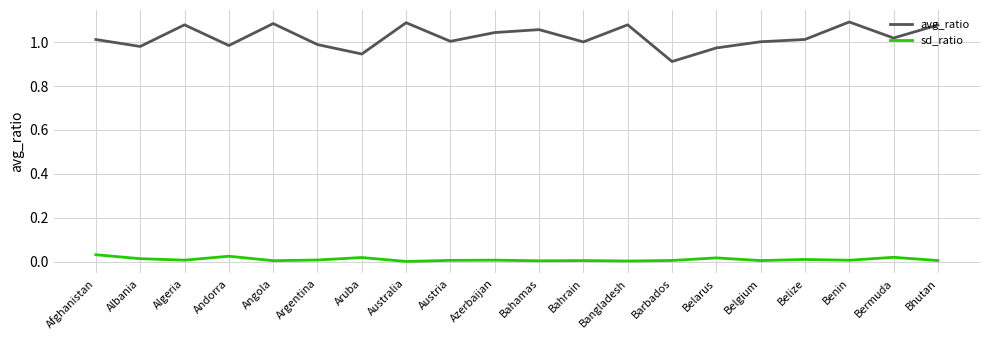

Is the value of avg_ratio at Algeria greater than the value of sd_ratio at Algeria?

Yes